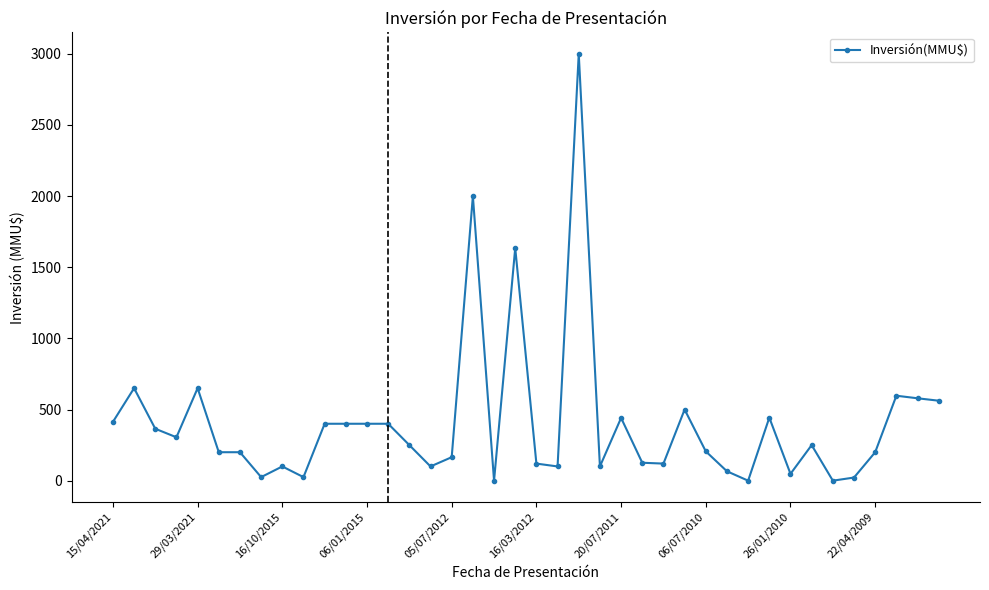

What is the greatest value displayed?

3000